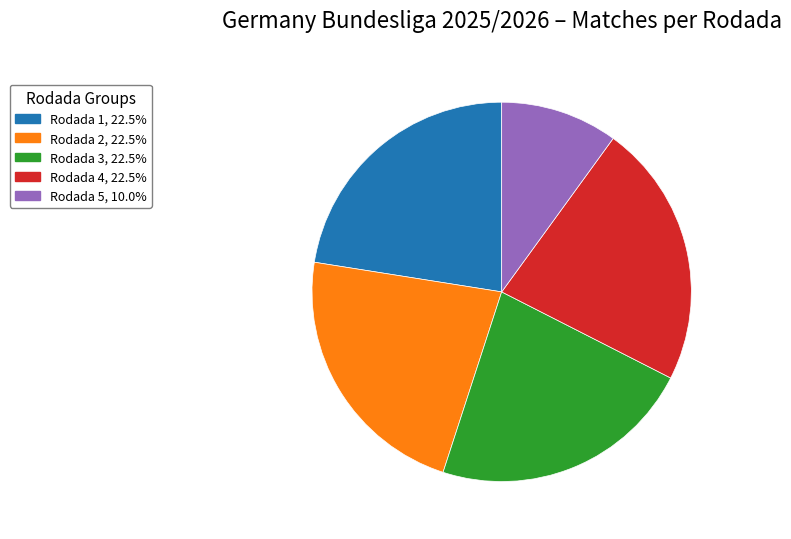

Do Rodada 1, 22.5% and Rodada 2, 22.5% together represent more than half of the pie?

No